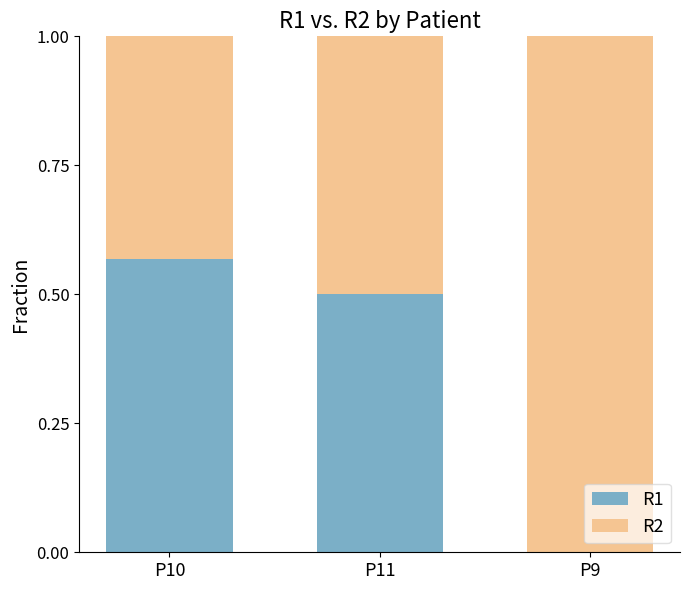

What is the sum of all R1 values?

1.1